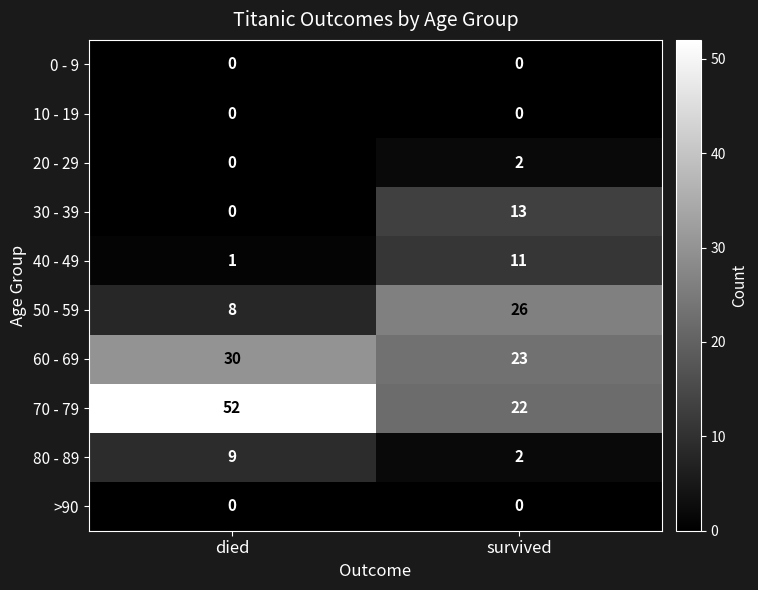

The value of 80 - 89 at died is 6. True or false?

False